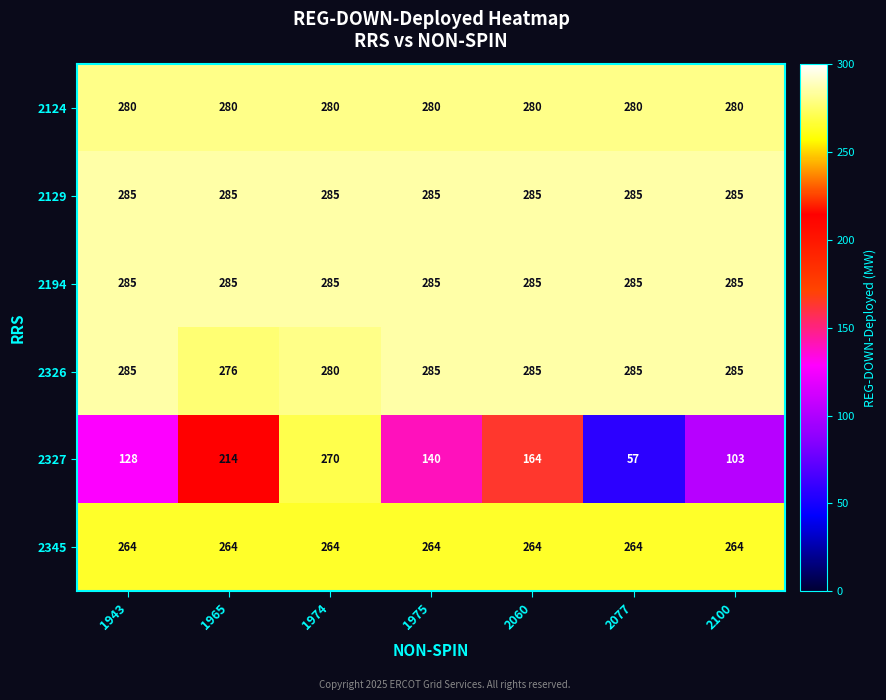

True or false: 2194 has a value of 285 at 2060.

True